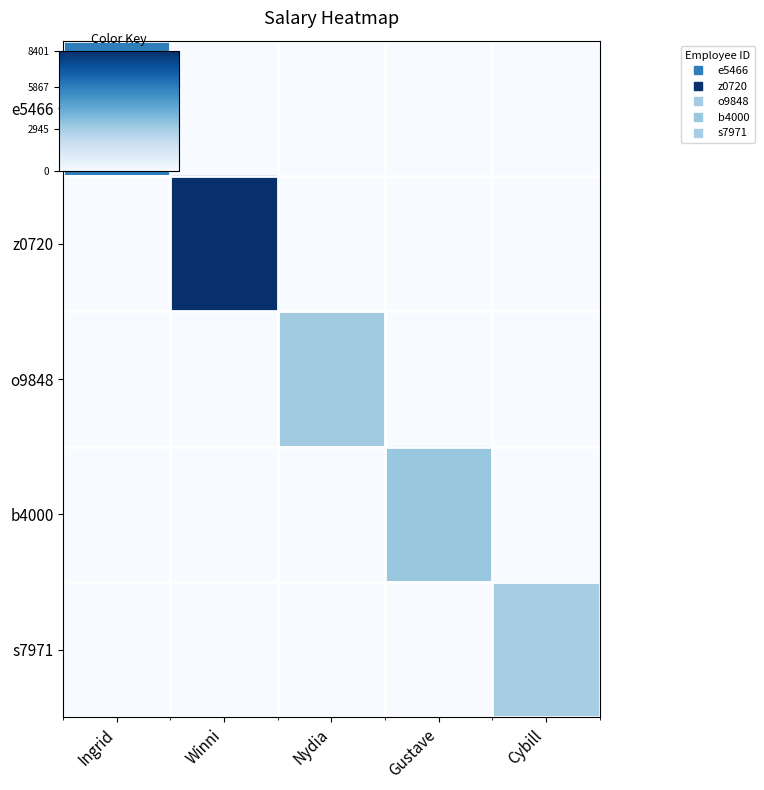

Reading left to right, extract all data points from this chart.

e5466: Ingrid=5867.4	Winni=0.0	Nydia=0.0	Gustave=0.0	Cybill=0.0
z0720: Ingrid=0.0	Winni=8401.6	Nydia=0.0	Gustave=0.0	Cybill=0.0
o9848: Ingrid=0.0	Winni=0.0	Nydia=3045.2	Gustave=0.0	Cybill=0.0
b4000: Ingrid=0.0	Winni=0.0	Nydia=0.0	Gustave=3232.0	Cybill=0.0
s7971: Ingrid=0.0	Winni=0.0	Nydia=0.0	Gustave=0.0	Cybill=2945.0